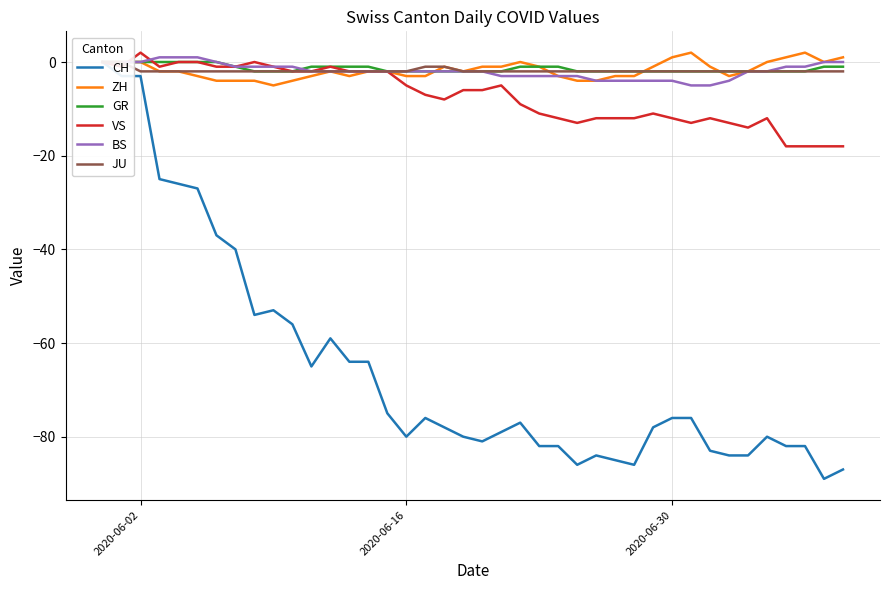

Is this an area chart (filled region under the line)?

No